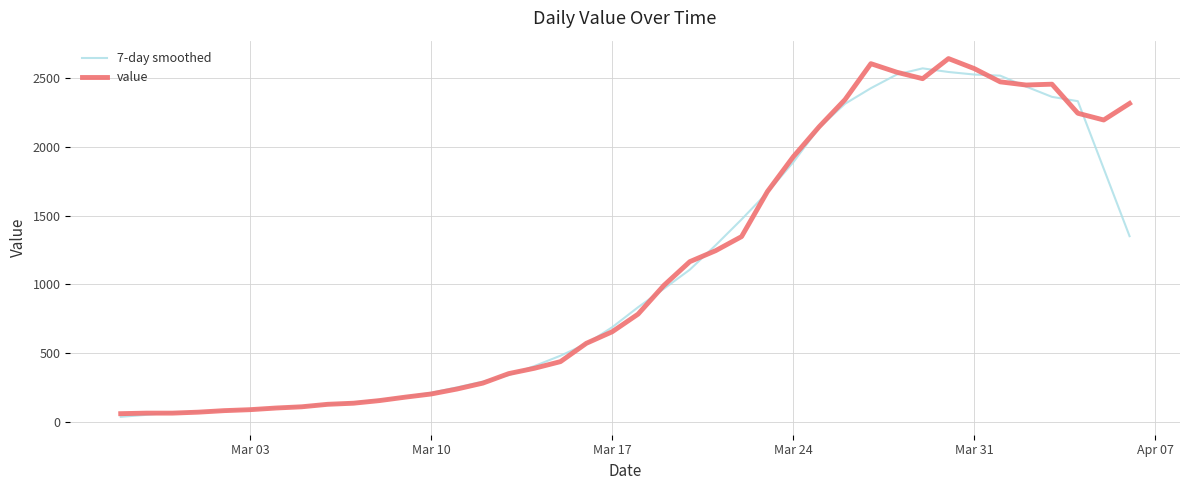

What is the greatest value displayed?

2640.0